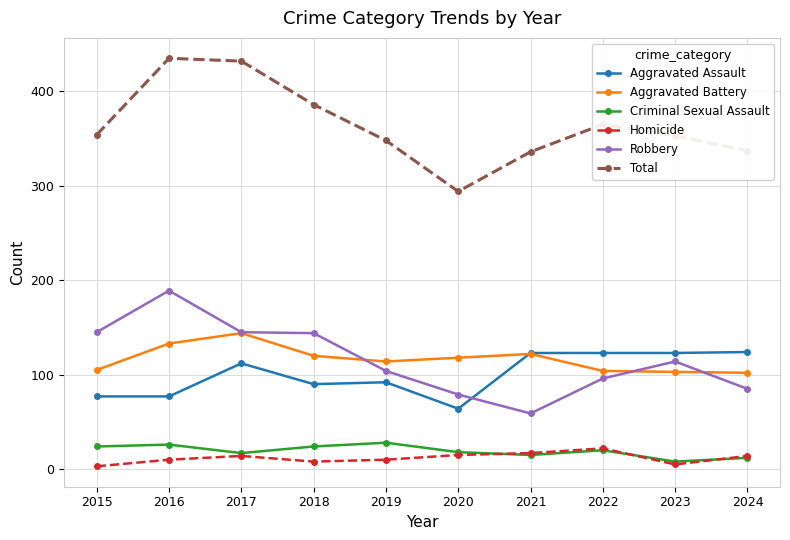

How many values in the Total series are below 354?

5